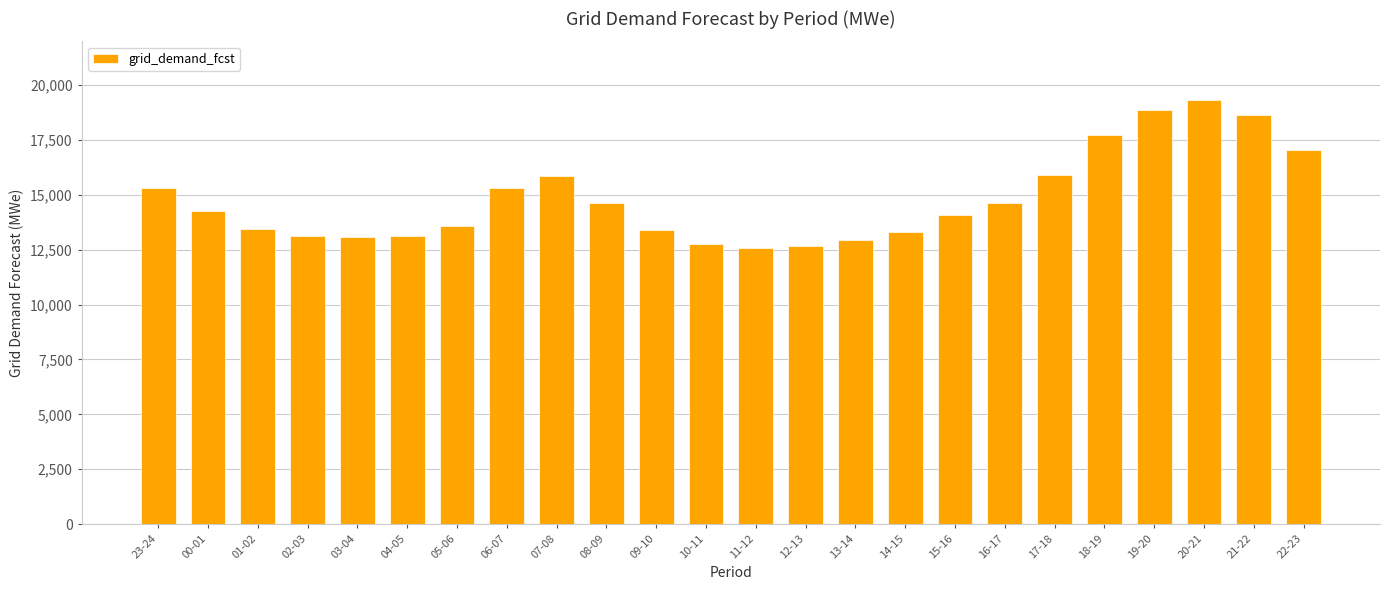

The chart shows a value of 3605 at 09-10. True or false?

False